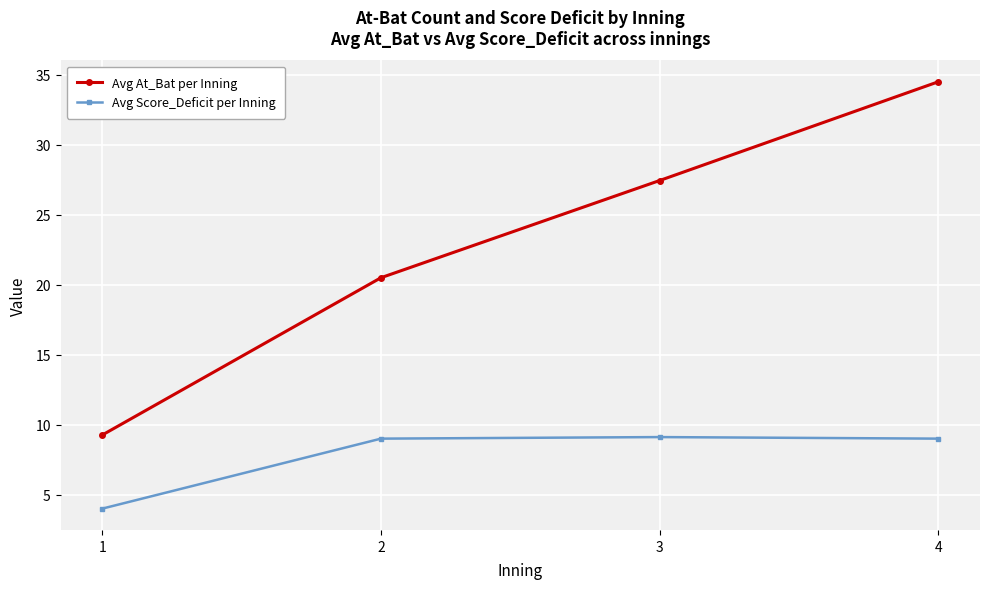

What is the value of the Avg Score_Deficit per Inning point at the 2nd from the left?

9.0